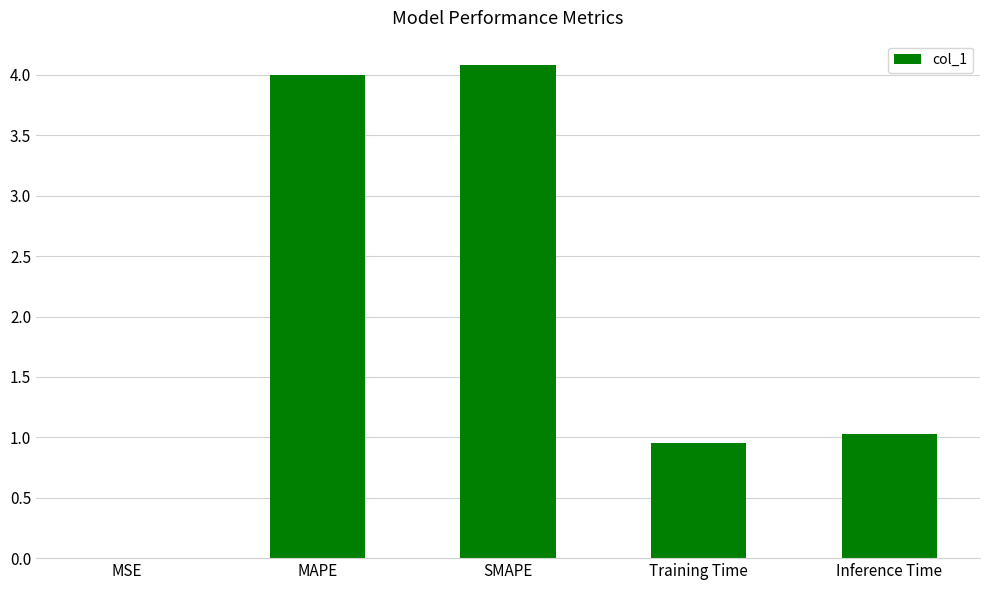

What is the greatest value displayed?

4.1